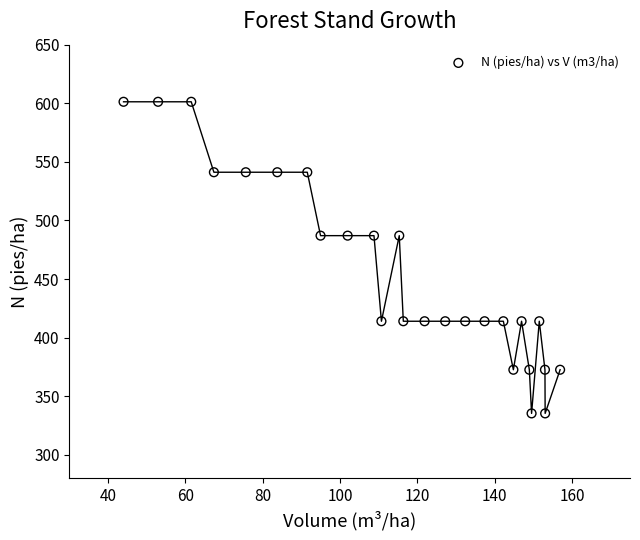

What is the range of Y values (max minus min)?

265.9